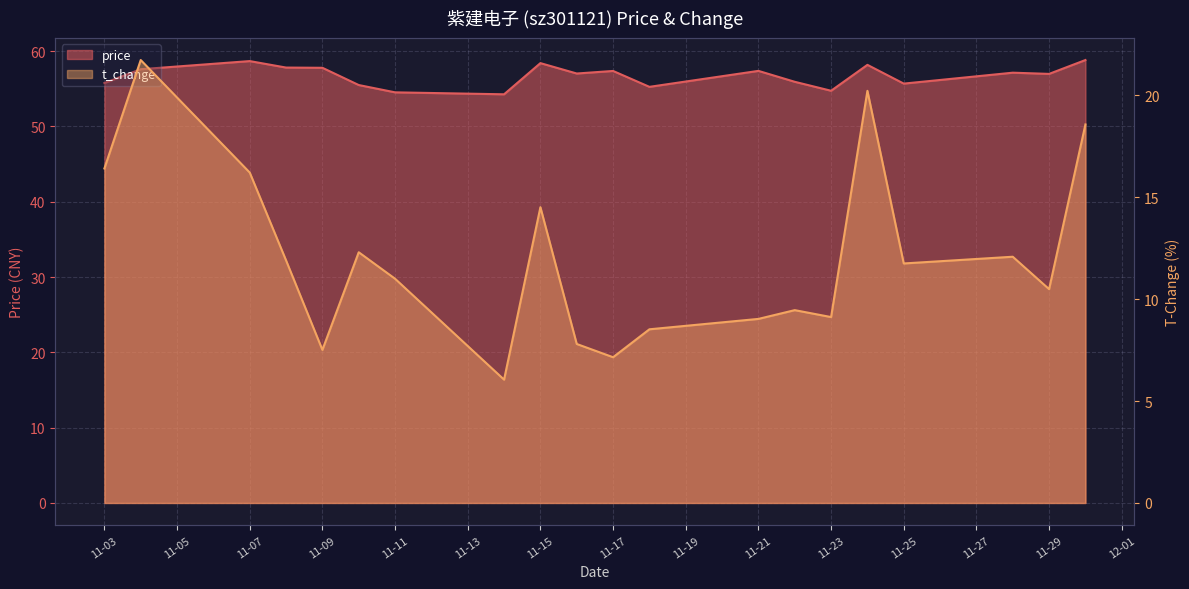

In price, how many points are higher than both neighbors (excluding endpoints)?

6